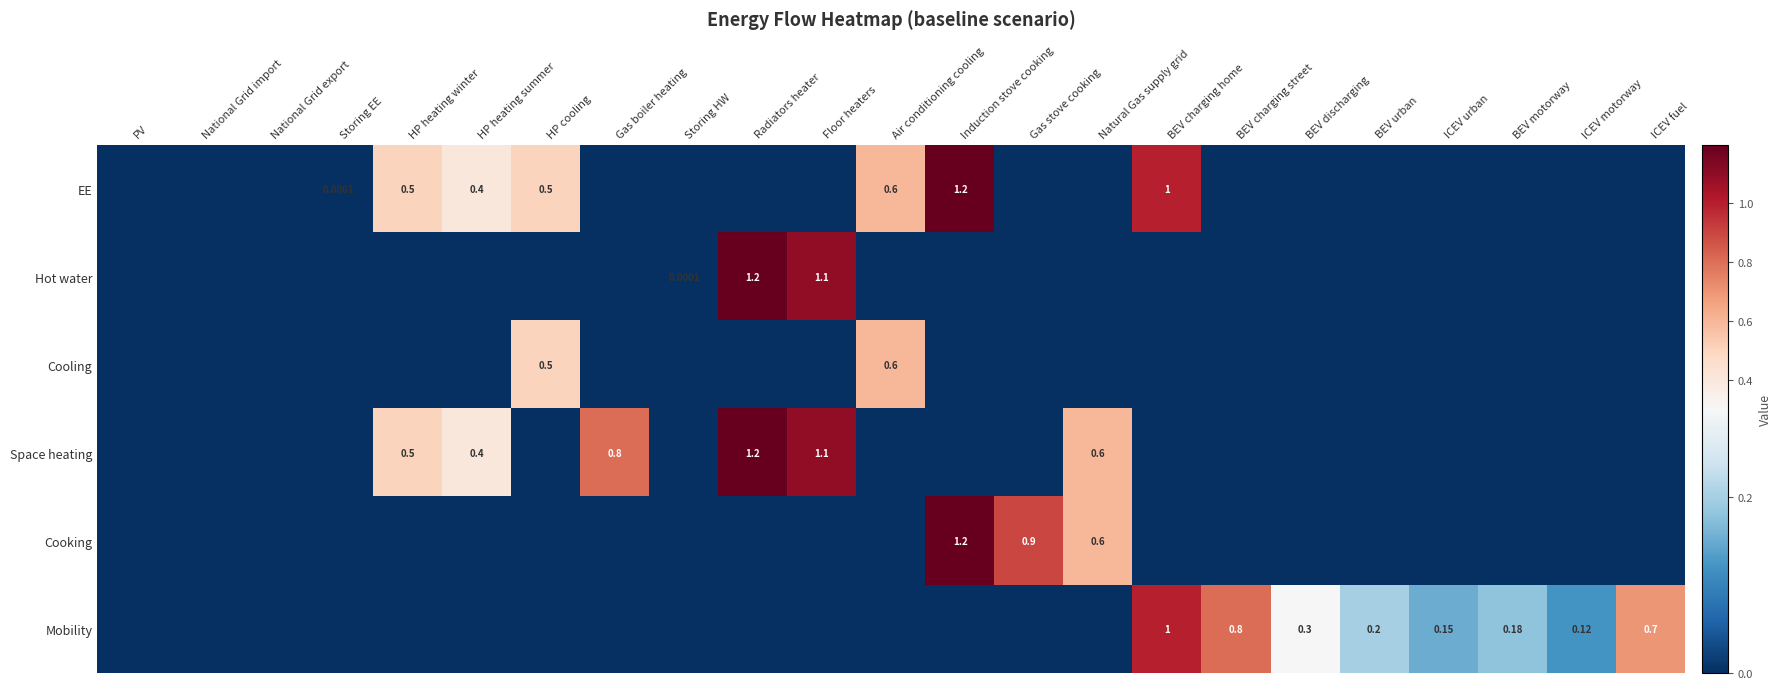

What is the maximum value for EE?

1.2